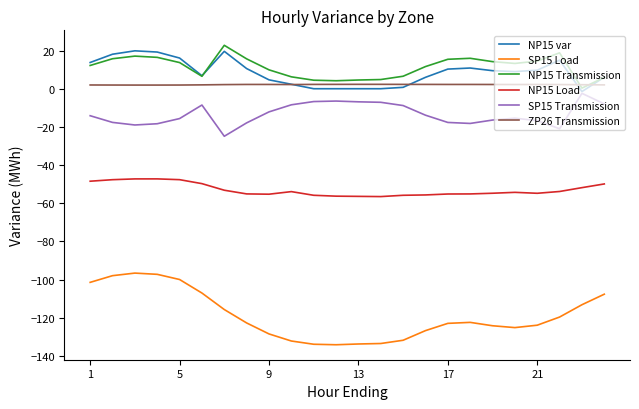

How many lines are shown in the chart?

6